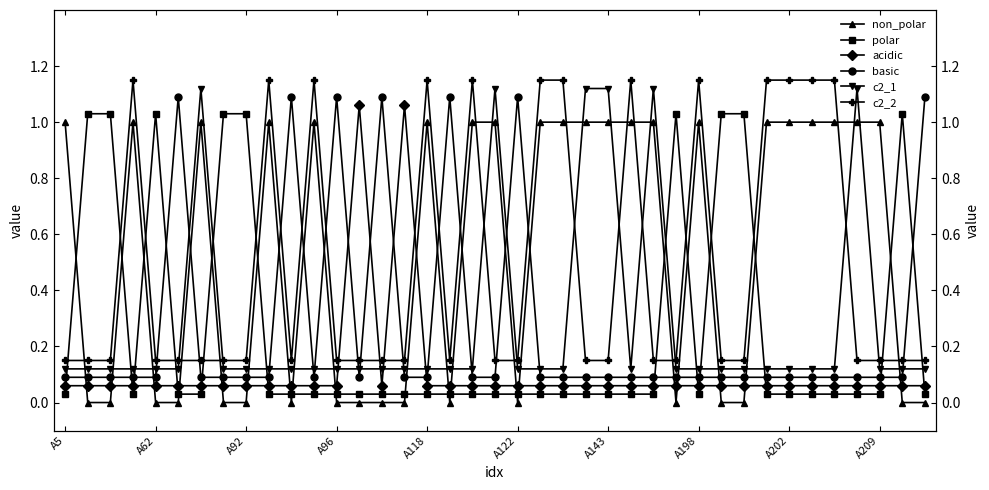

What are all the series names shown in the legend?

non_polar, polar, acidic, basic, c2_1, c2_2